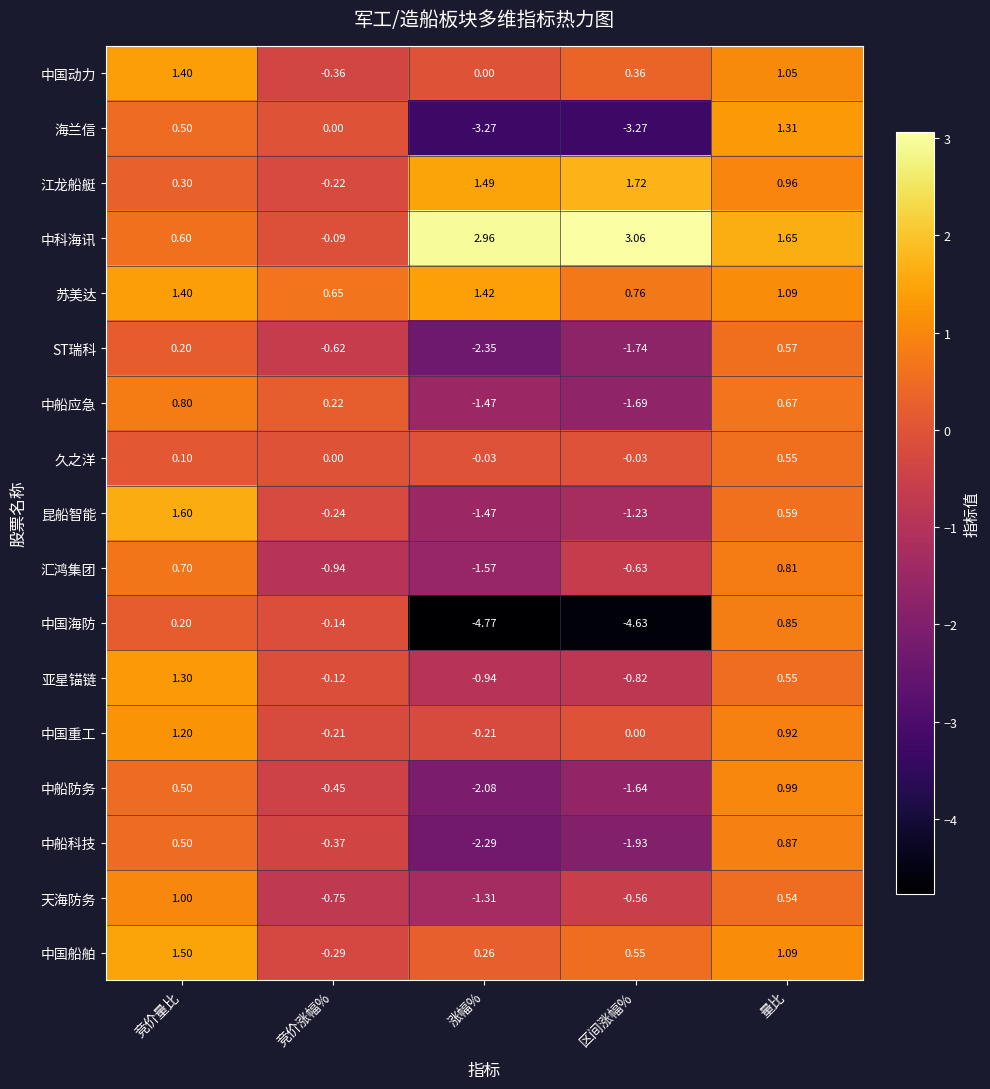

At which category does the chart reach its peak across all series?

区间涨幅%